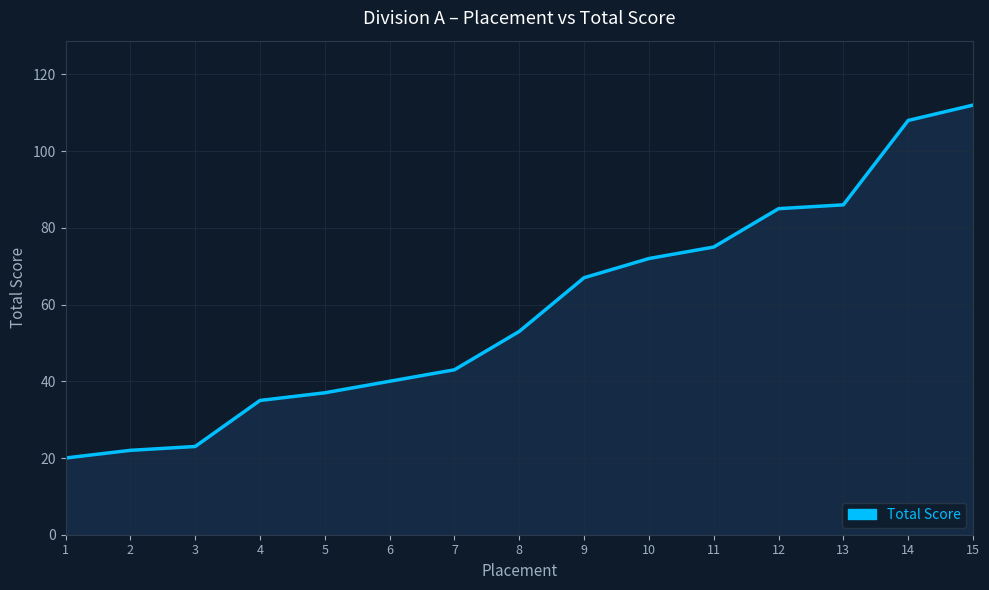

What is the average value?

59